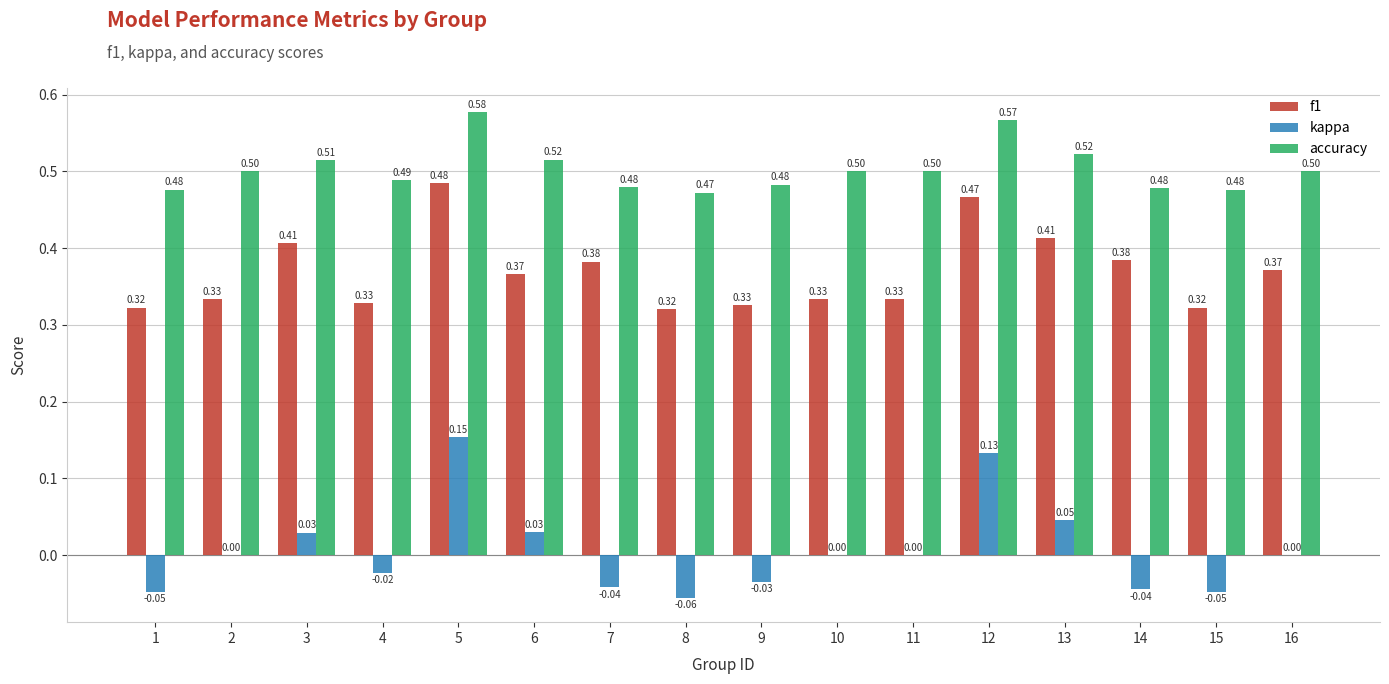

Which series changed the most between 1 and 5?

kappa